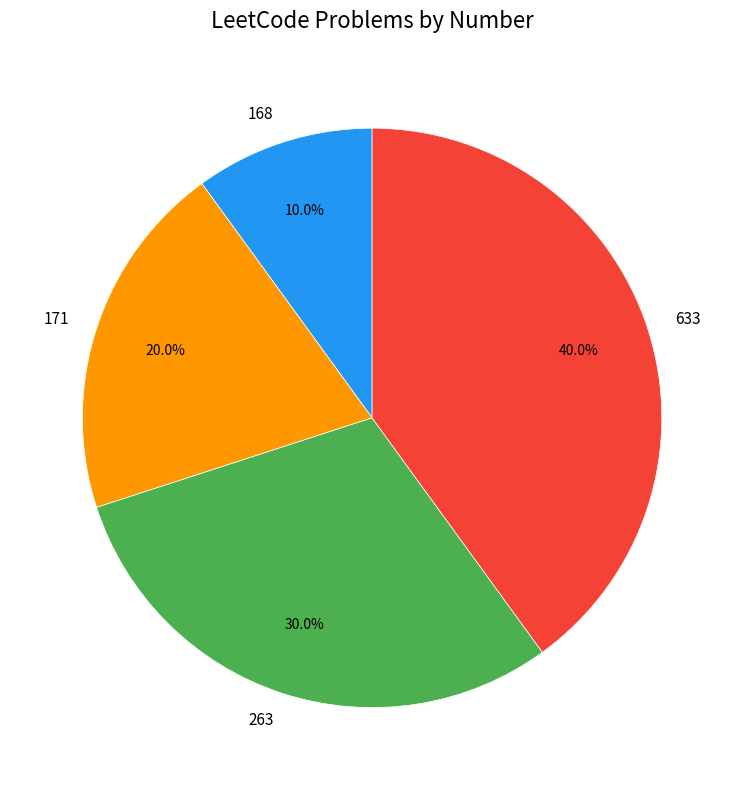

Count the number of slices in the pie.

4